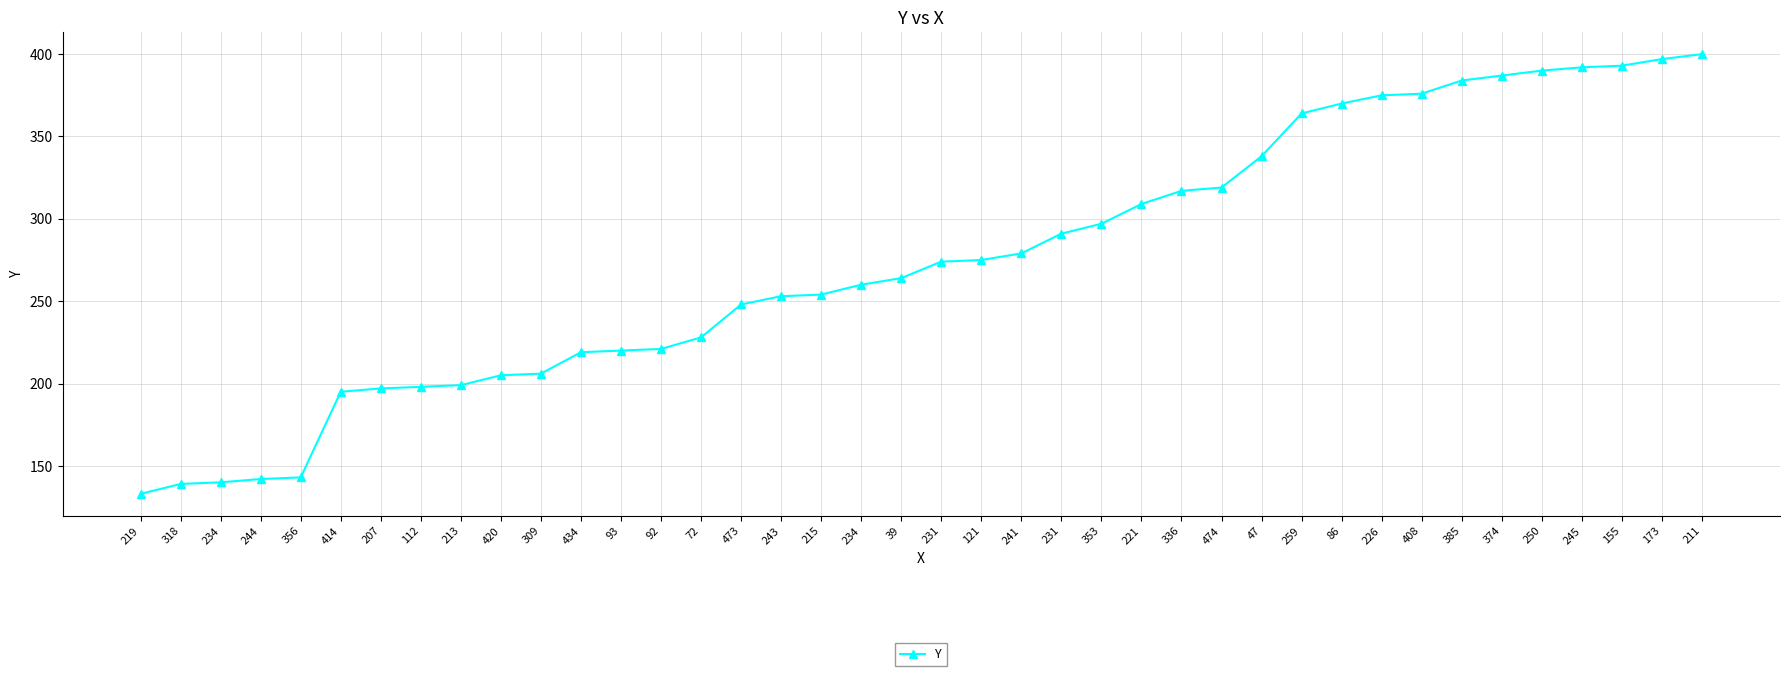

Does the chart display data point markers on the line(s)?

Yes